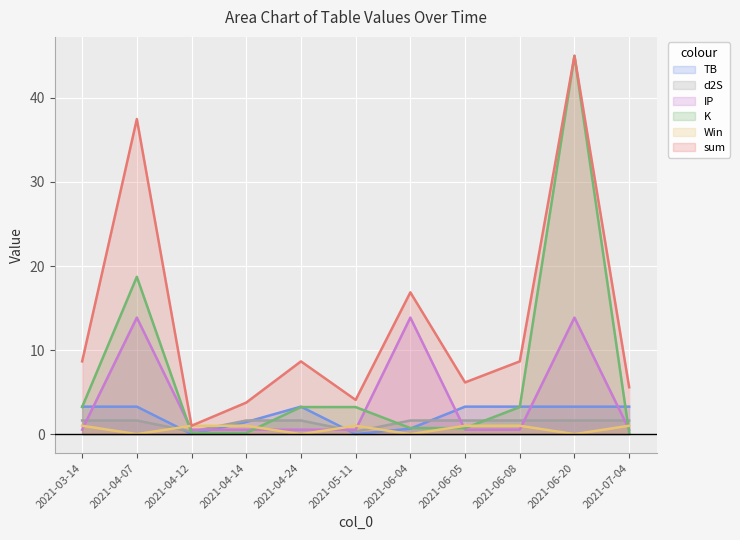

Where do d2S and Win first cross each other?

2021-04-07 and 2021-04-12